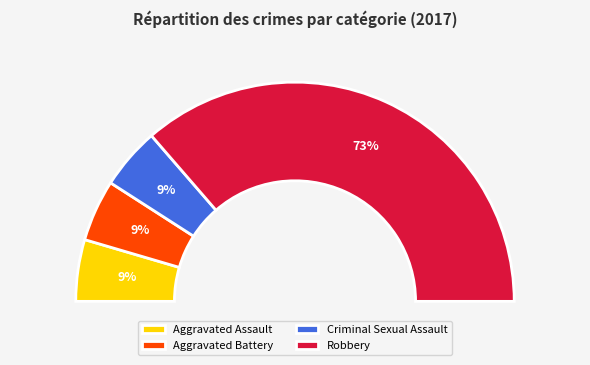

To the nearest percent, what percentage of the pie is Robbery?

73%